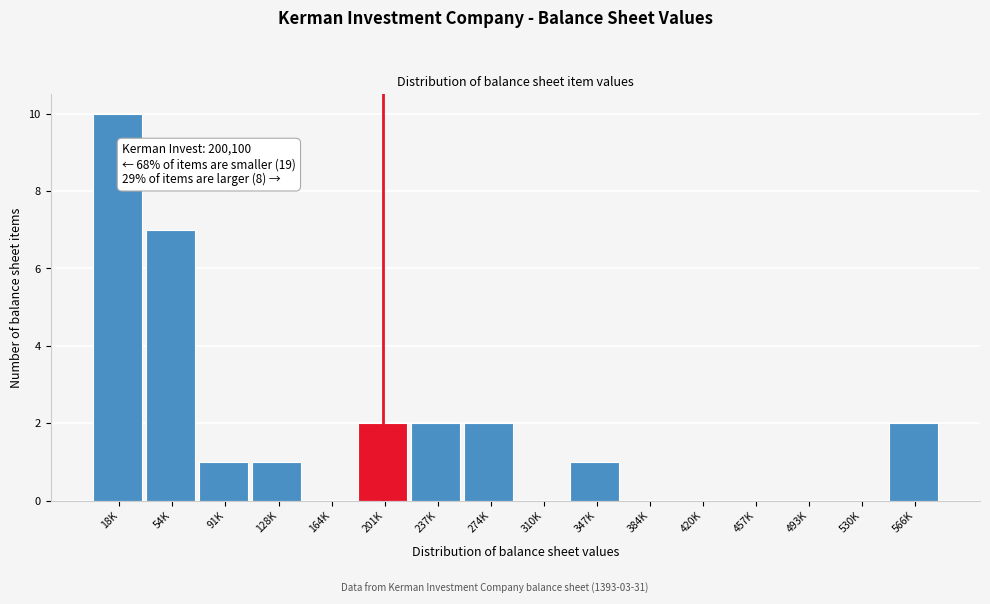

Reading right to left, what are all the values shown in this chart?

566K=2	530K=0	493K=0	457K=0	420K=0	384K=0	347K=1	310K=0	274K=2	237K=2	201K=2	164K=0	128K=1	91K=1	54K=7	18K=10